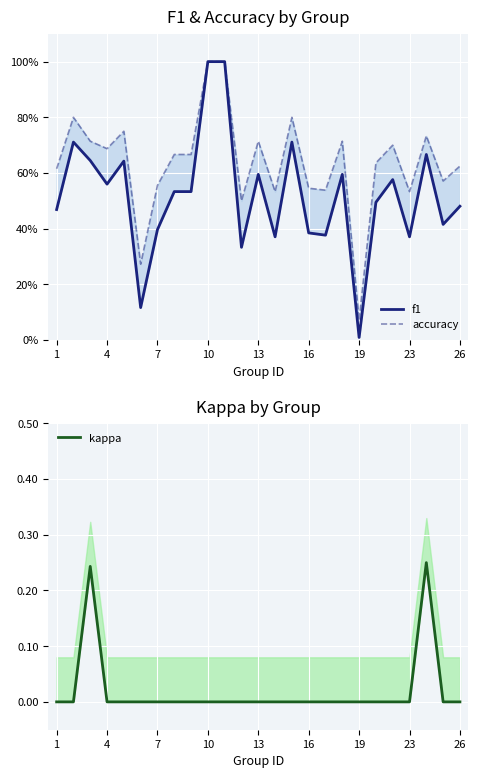

What is the difference between the maximum and second lowest values in the f1 series?

0.9